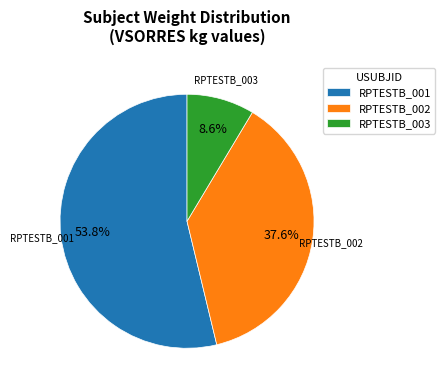

Count the number of slices in the pie.

3